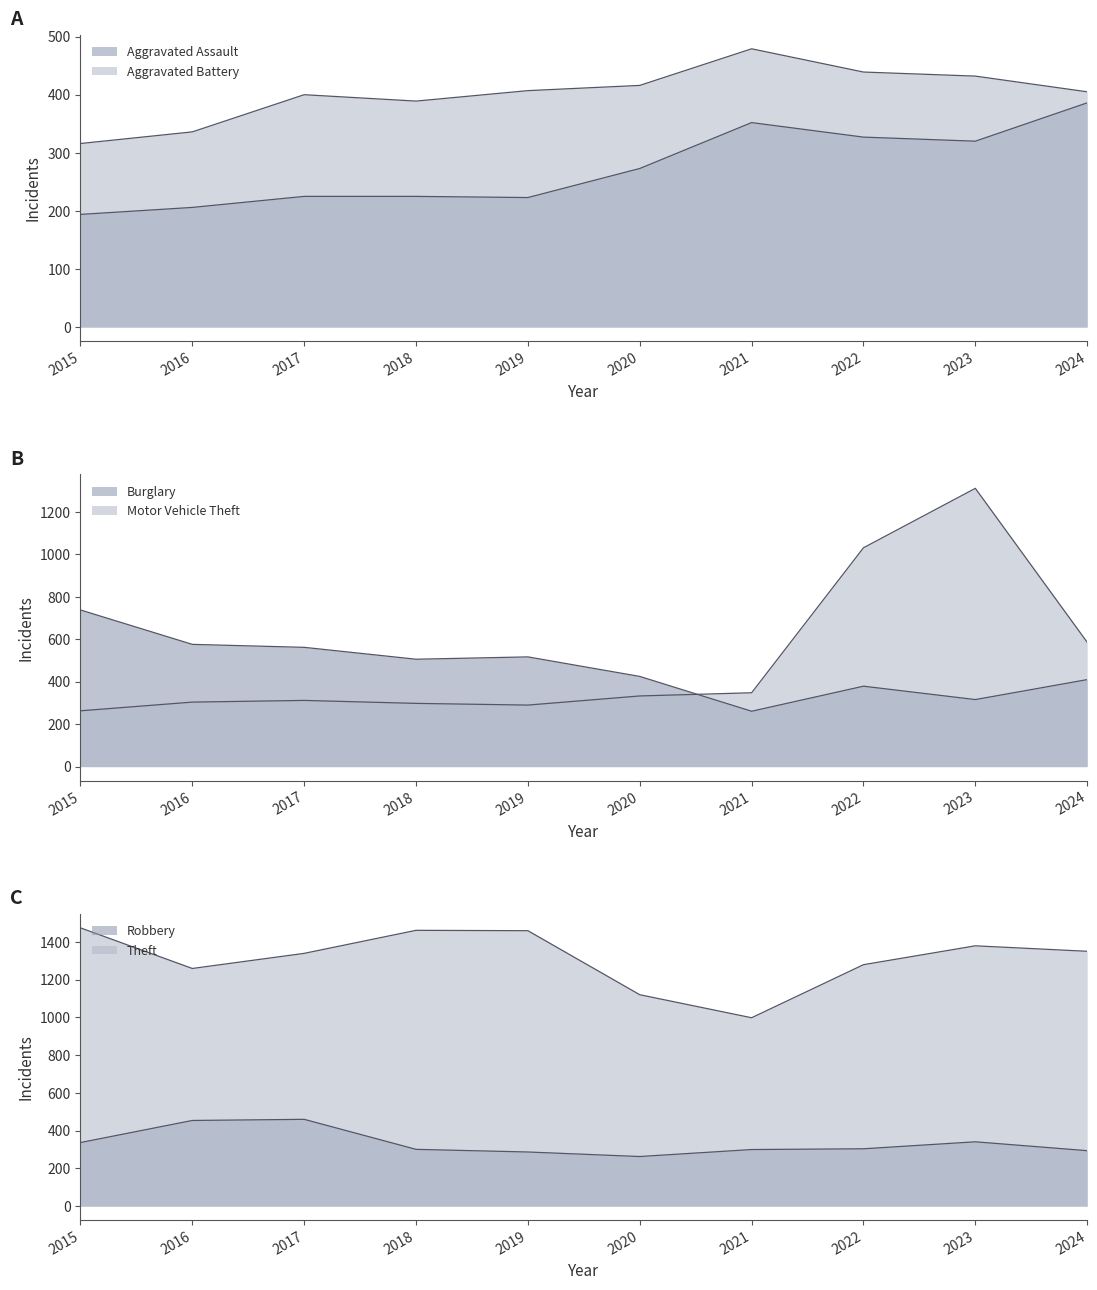

How many values in the Robbery series are below 304?

5